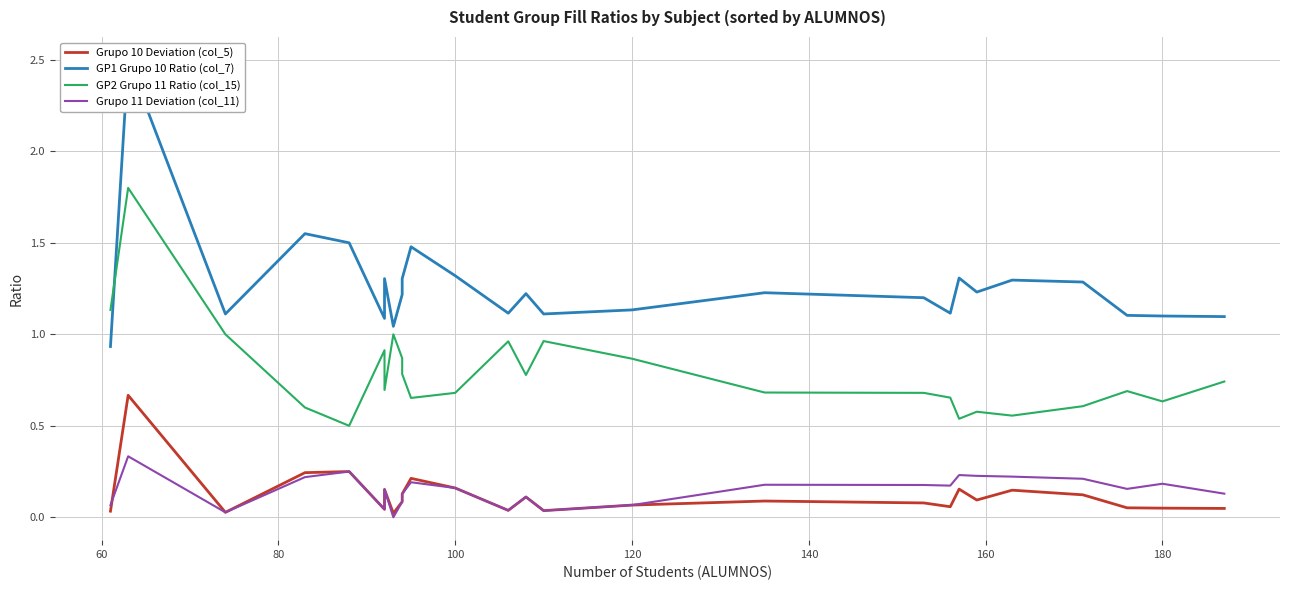

What is the lowest value of the GP1 Grupo 10 Ratio (col_7) series?

0.9